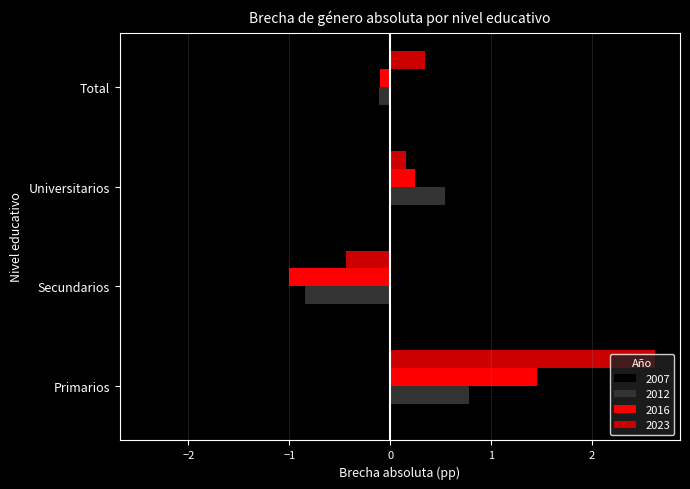

What is the total value across all series at Secundarios?

-4.7